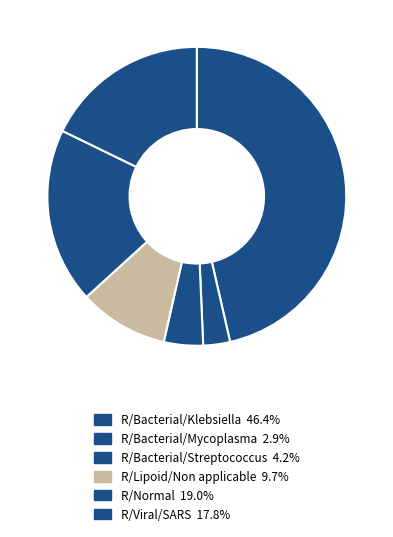

Count the number of slices in the pie.

6